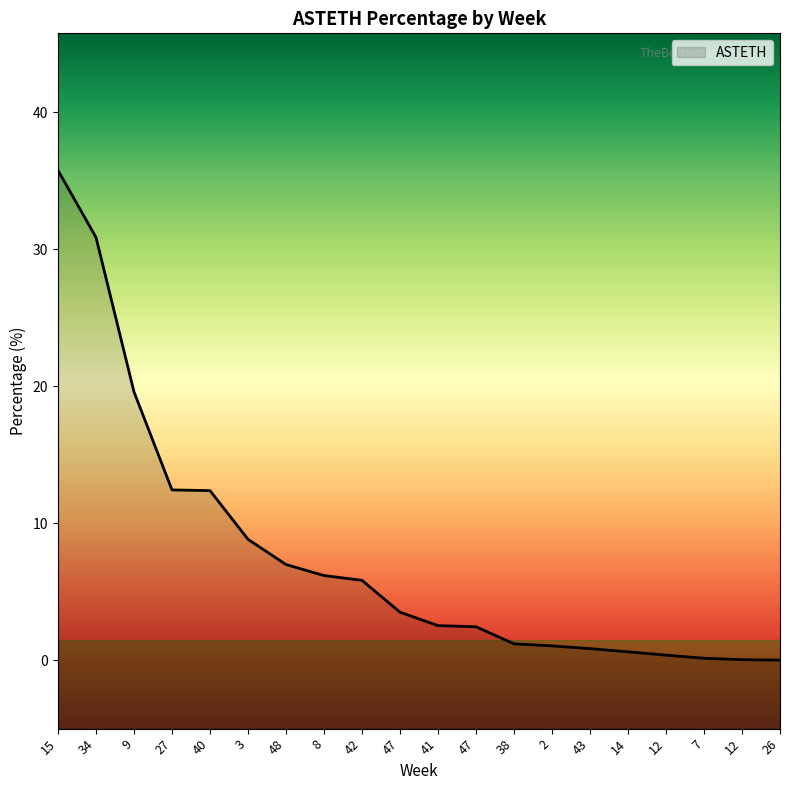

How many values are below 3?

10